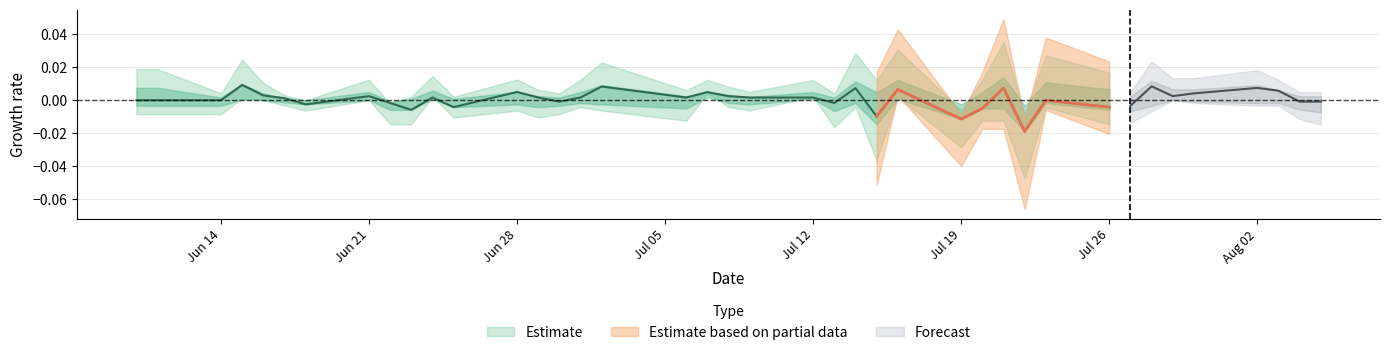

True or false: close and low intersect in this chart.

False